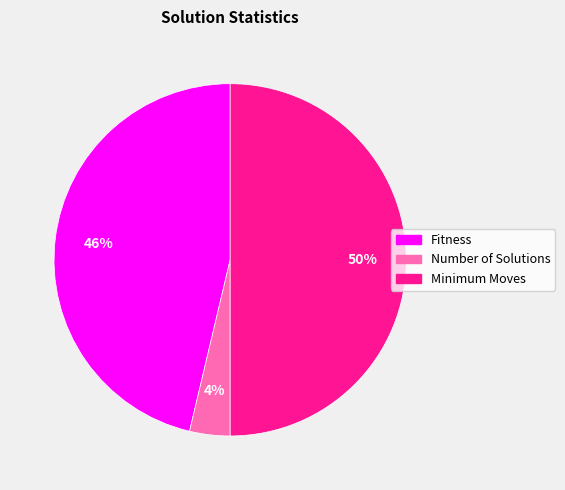

Approximately how many times larger is the value at Fitness compared to Minimum Moves?

0.9